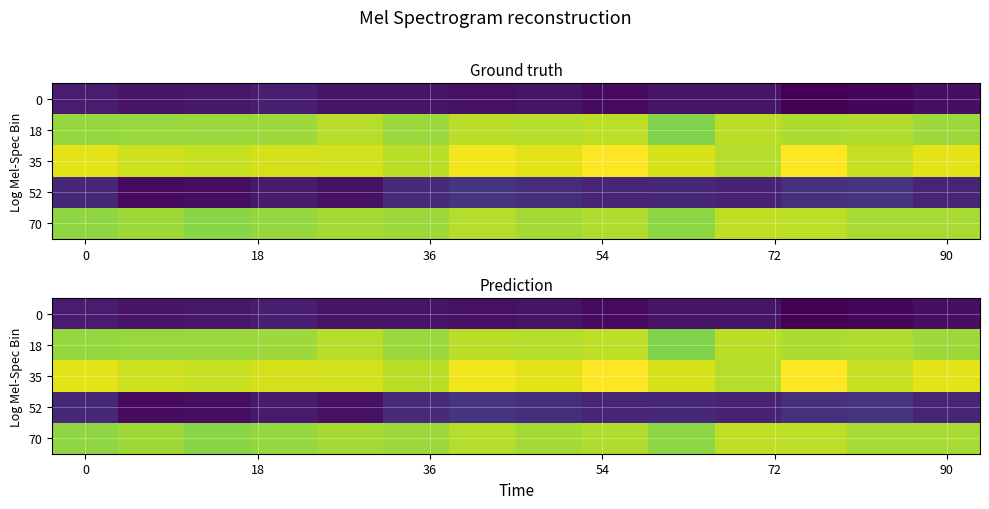

How many 70 values are between 0 and 1?

14